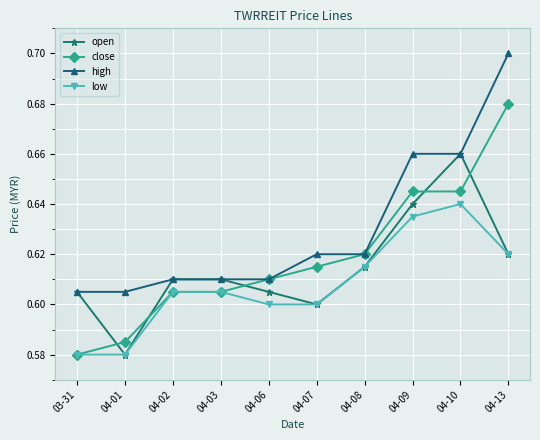

Rank the series by their maximum value, from lowest to highest.

low, open, close, high